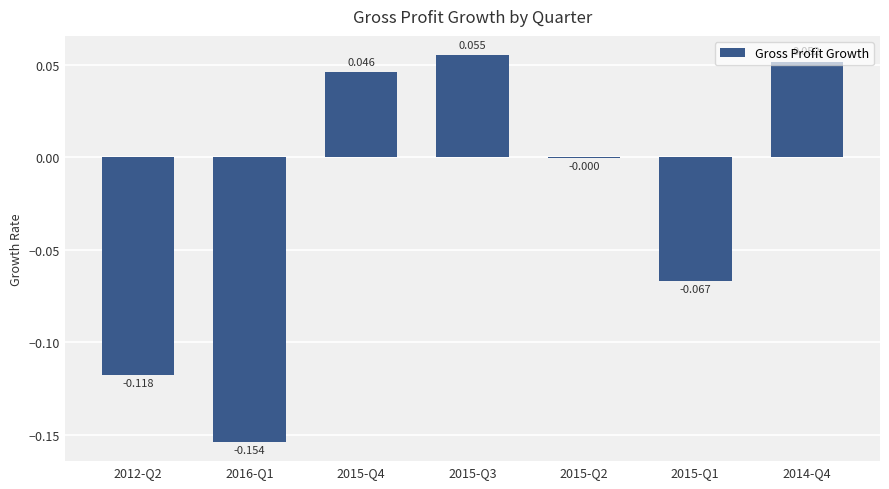

Between 2015-Q2 and 2016-Q1, which is larger?

2015-Q2